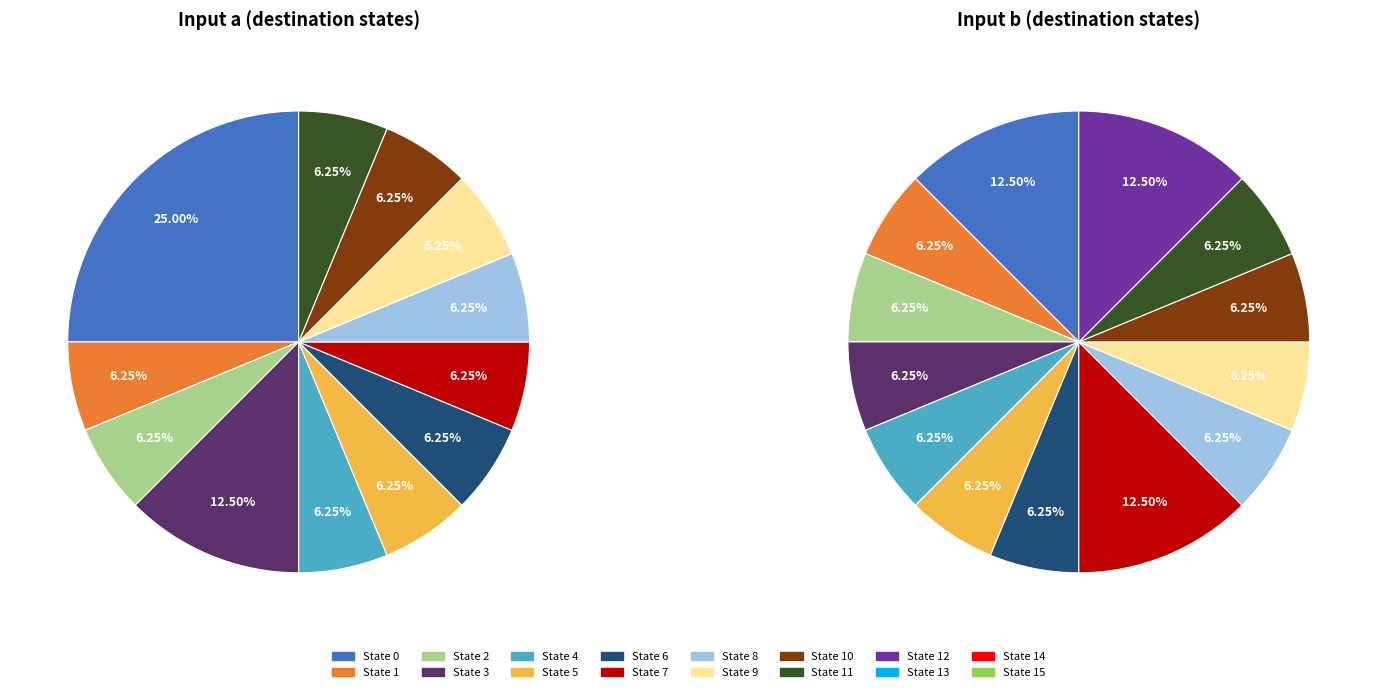

True or false: 10 accounts for 6% of the total.

True